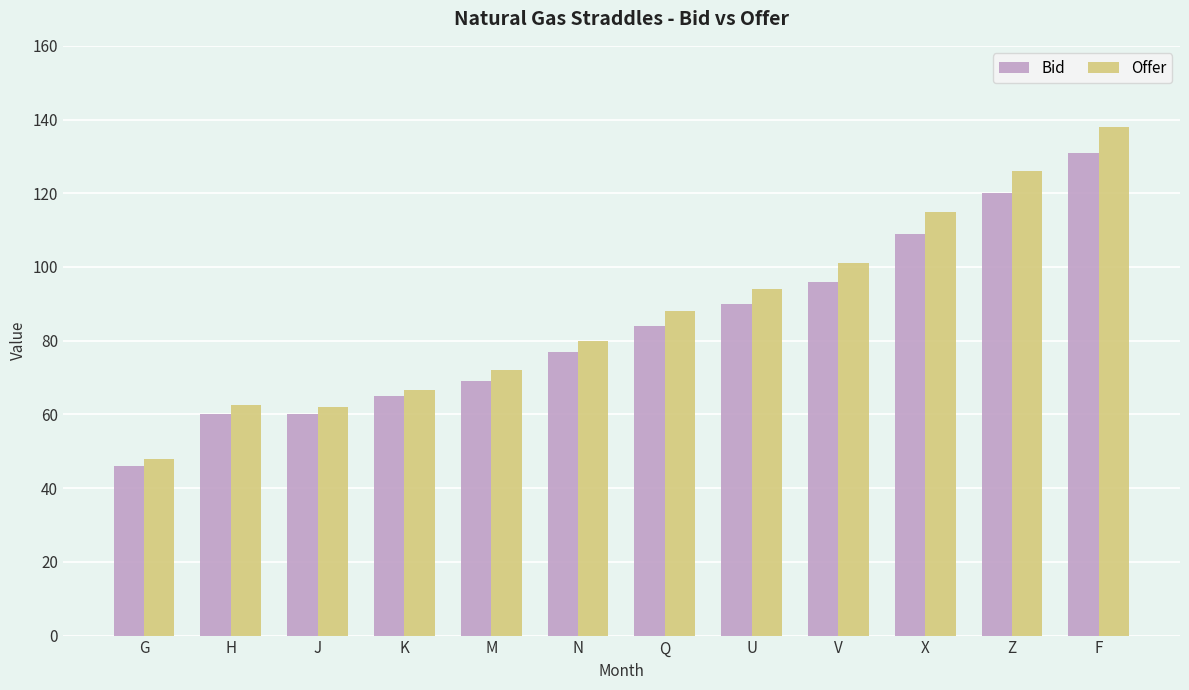

Is the value of Offer at J greater than the value of Bid at J?

Yes